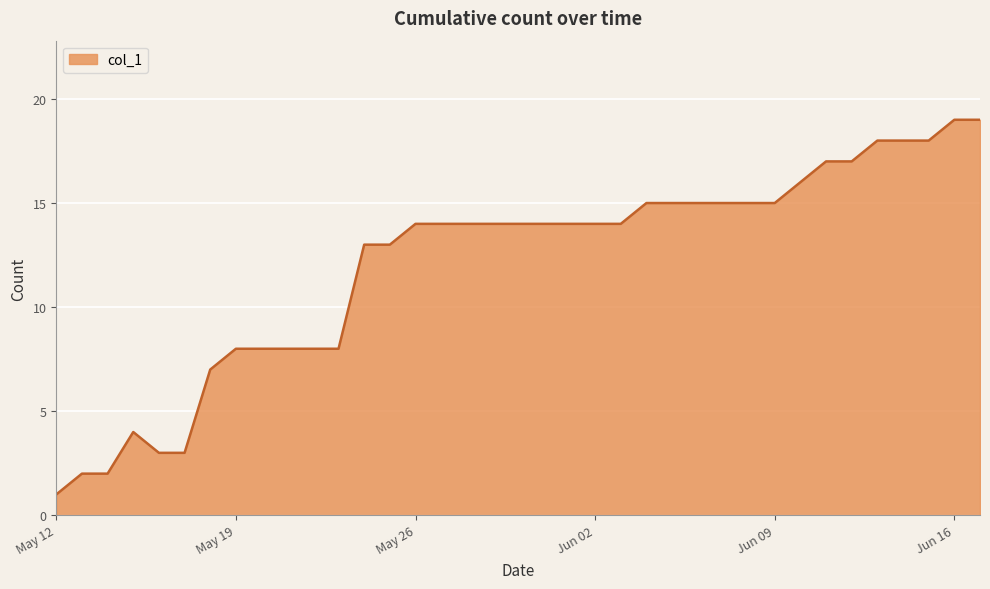

What is the difference between the maximum and minimum values?

18